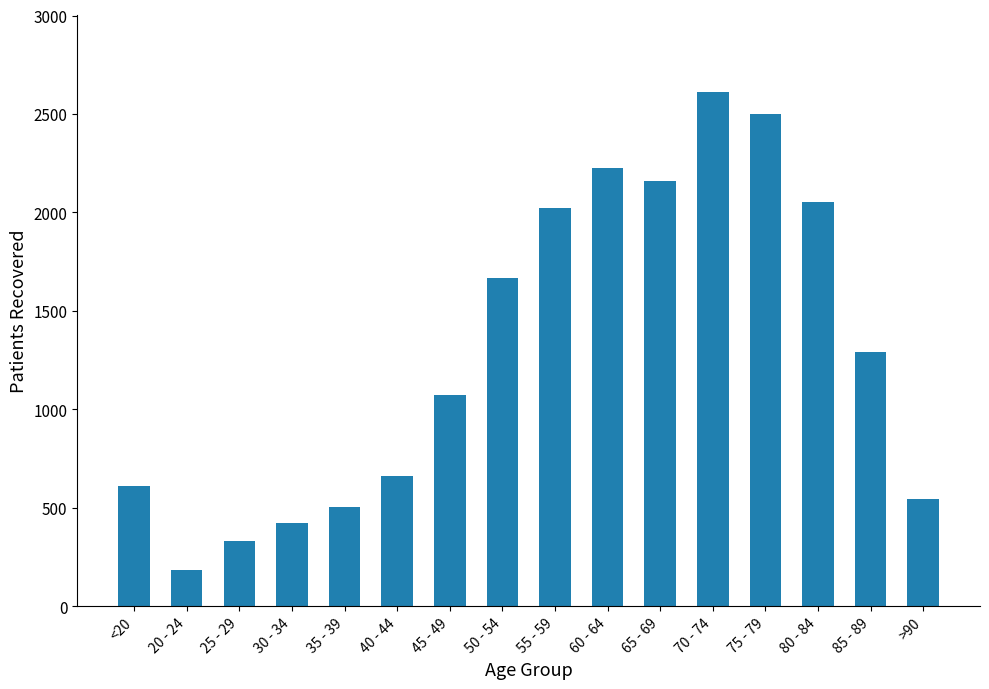

Reading left to right, what are all the values shown in this chart?

608	181	331	424	506	660	1074	1666	2020	2224	2158	2612	2499	2051	1293	546